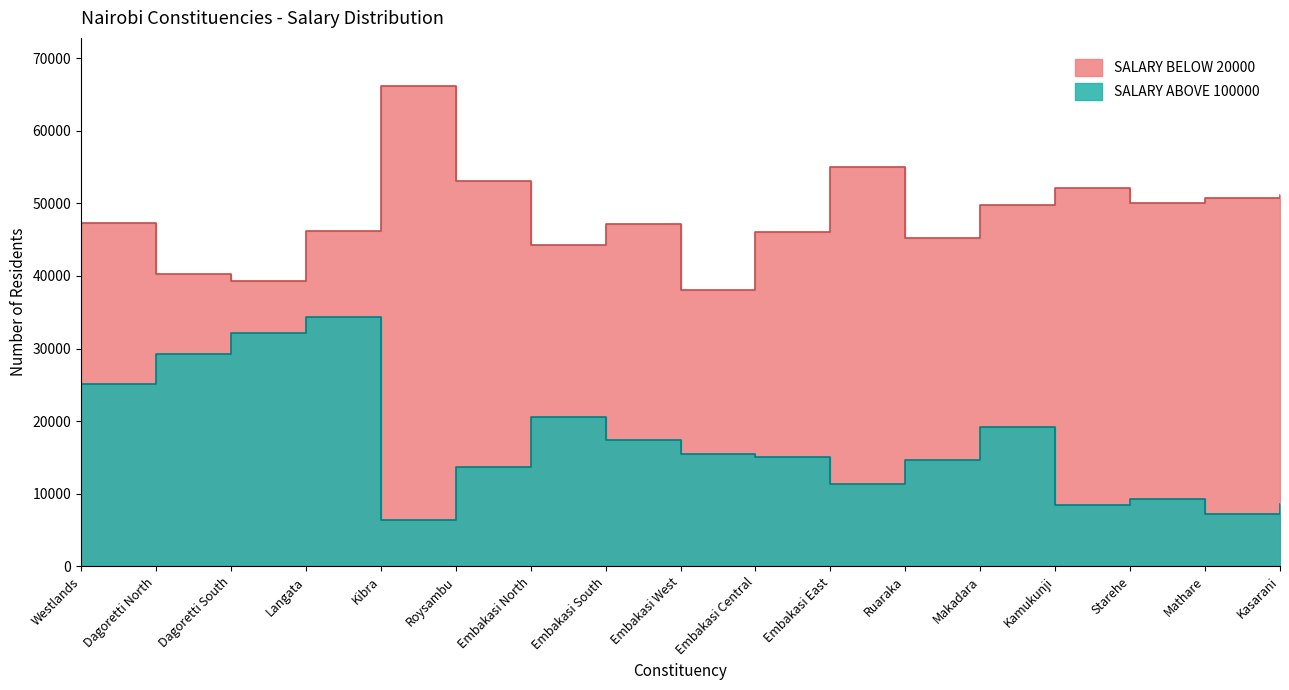

How many distinct data groups are displayed?

2